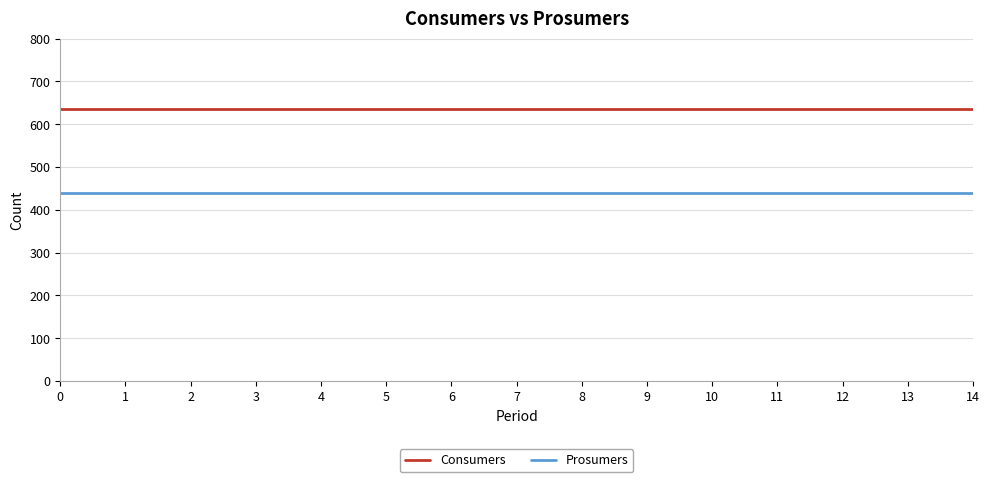

Rank the series by their maximum value, from highest to lowest.

Consumers, Prosumers